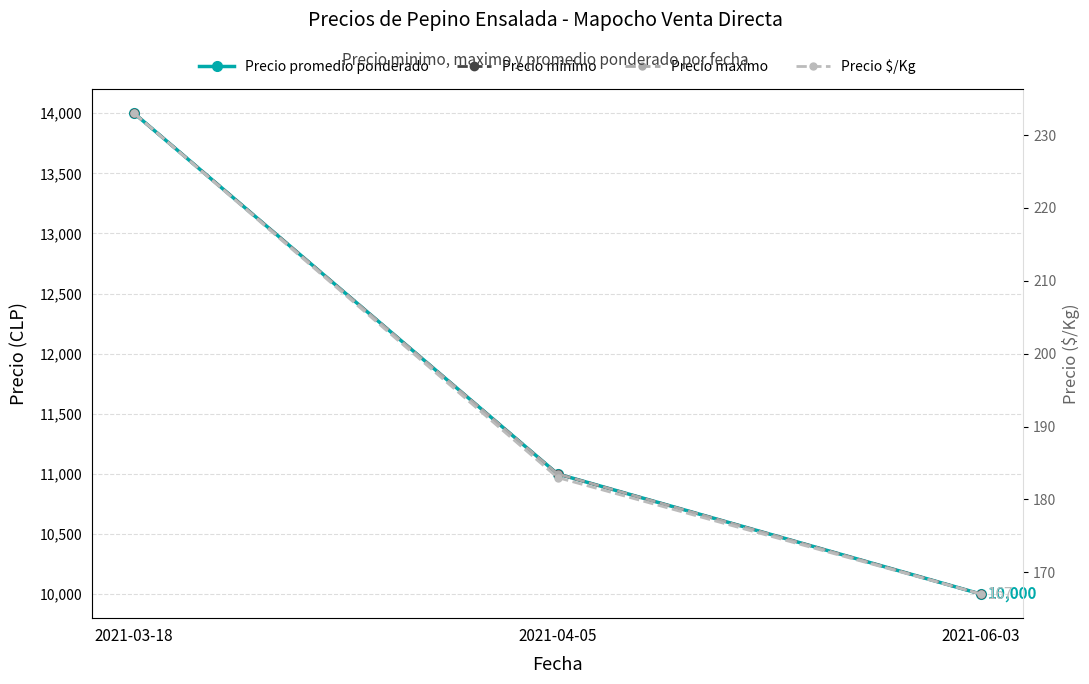

Rank the series at 2021-04-05 from highest to lowest value.

Precio promedio ponderado, Precio minimo, Precio maximo, Precio $/Kg